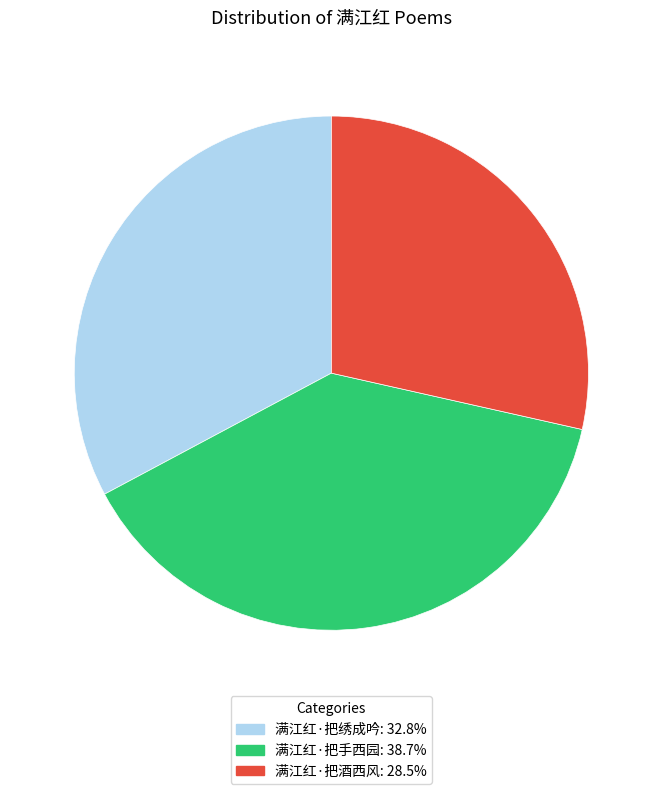

Combined, do 满江红·把酒西风 and 满江红·把绣成吟 account for over 50%?

Yes